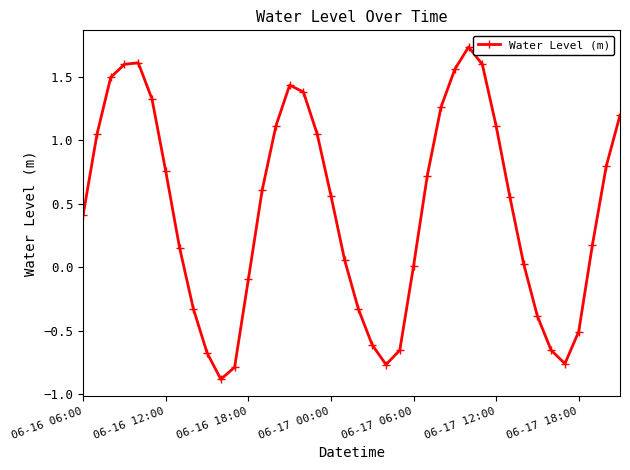

How many interior local peaks (higher than both neighbors) does the data have?

3